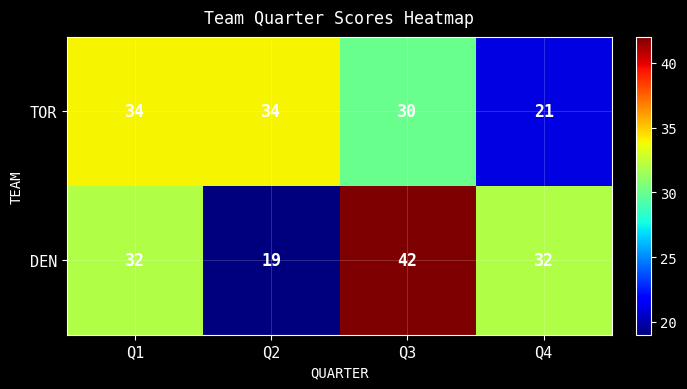

Count the number of categories in the chart.

4